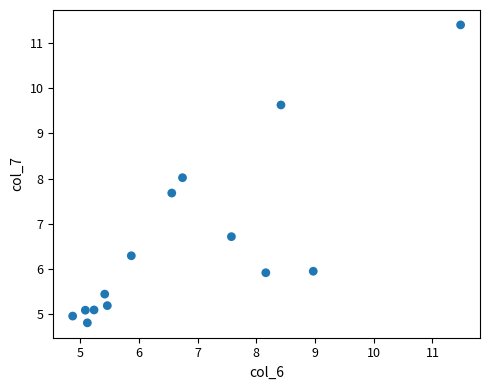

What is the range of Y values (max minus min)?

6.6